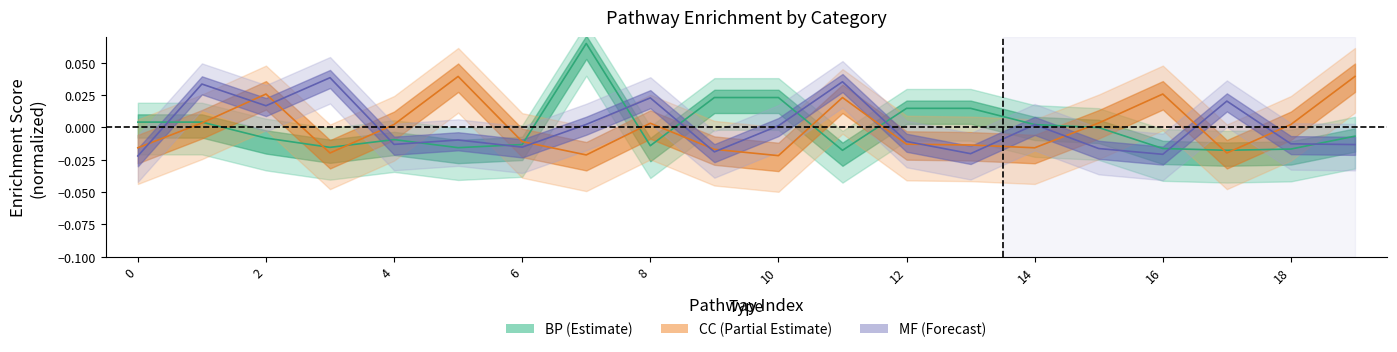

At which label does CC_enrichment reach its peak?

5